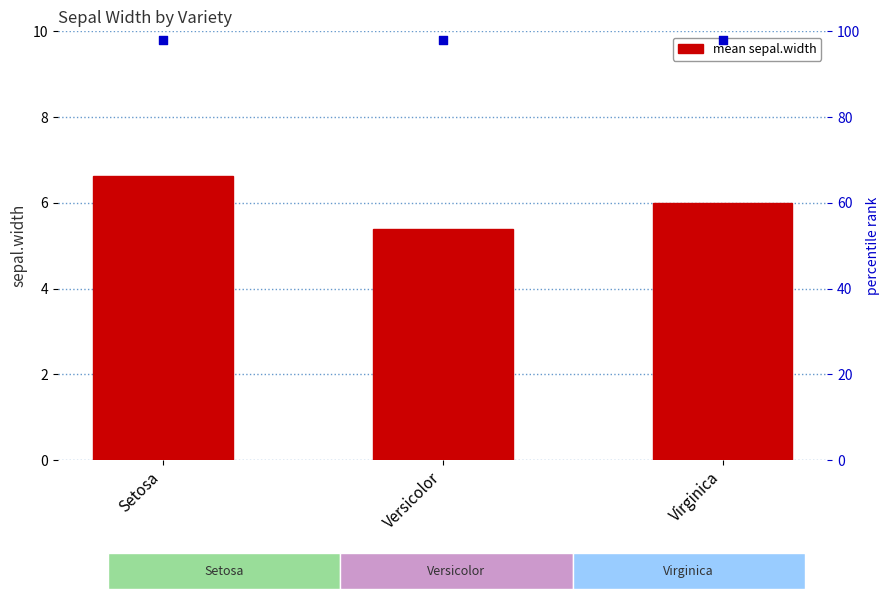

Is the value of mean sepal.width at Setosa greater than the value of percentile rank within the sample at Virginica?

No